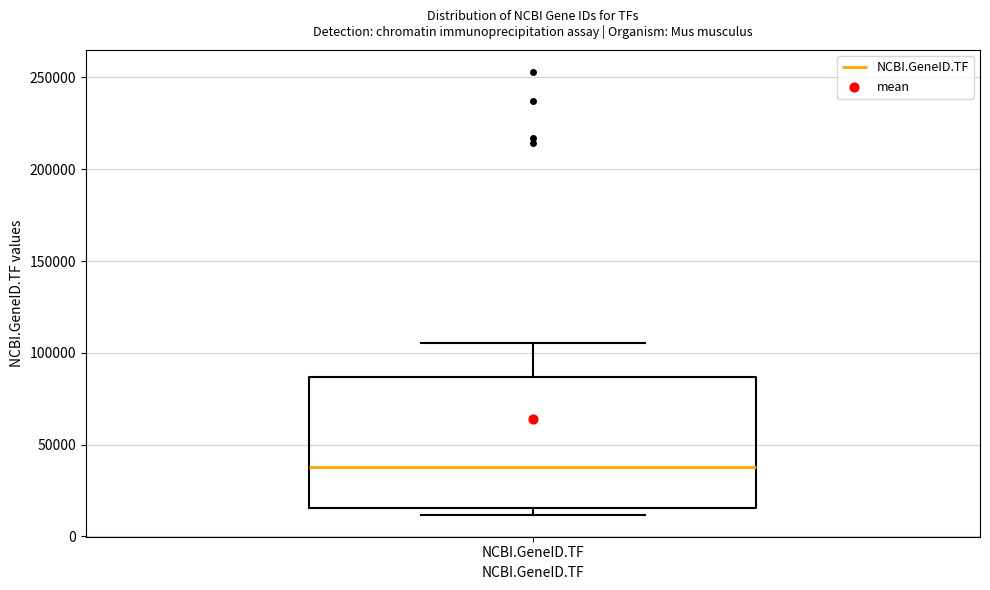

Transcribe this box plot: give where the median line is, the range the box spans, and where the two whiskers end, as read against the y-axis. The values are not printed on the chart, so give them approximately, as read against the axis.

median 40000, box 15000 to 85000, whiskers 10000 to 105000